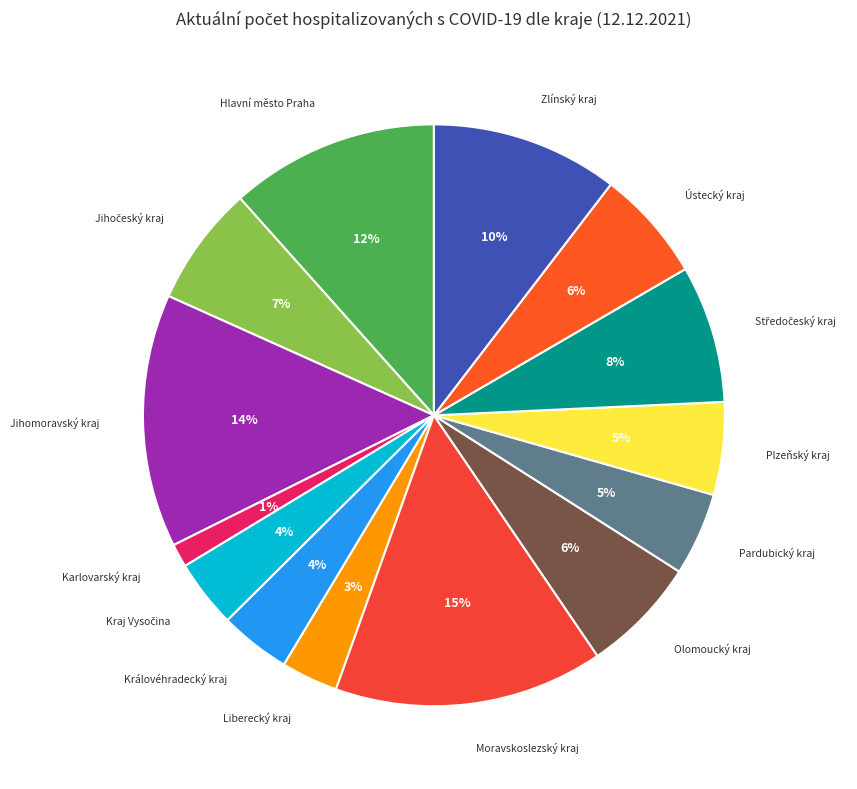

What is the largest slice in the pie chart?

Moravskoslezský kraj